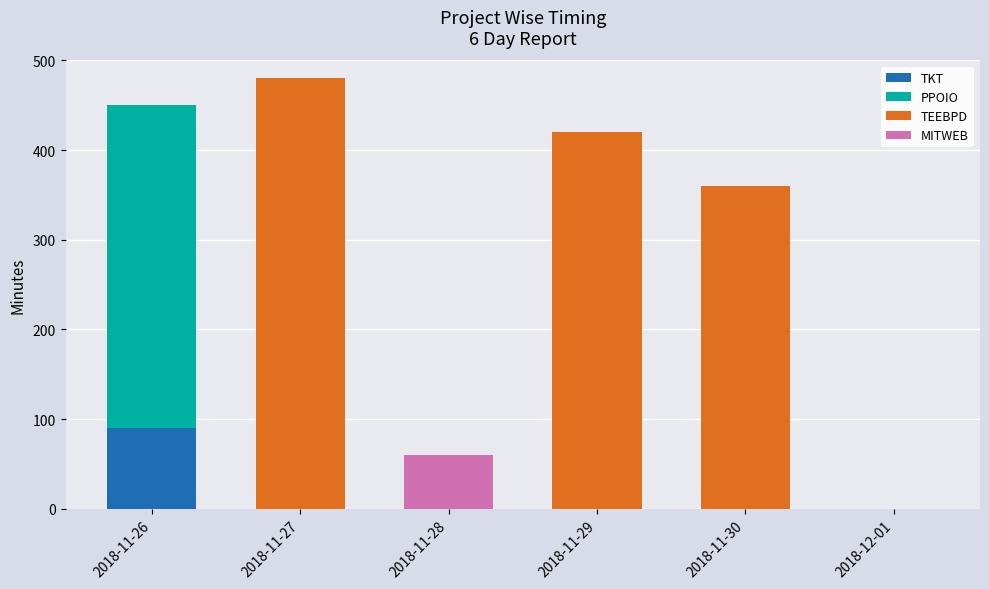

What is the total value across all series at 2018-11-26?

450